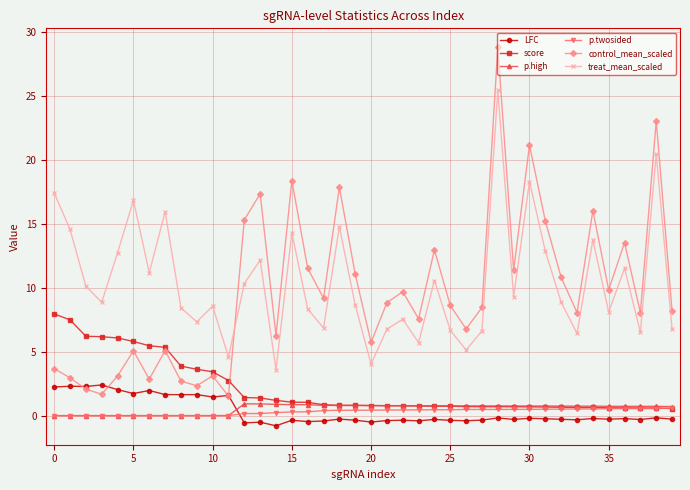

True or false: control_mean_scaled and p.twosided intersect in this chart.

False